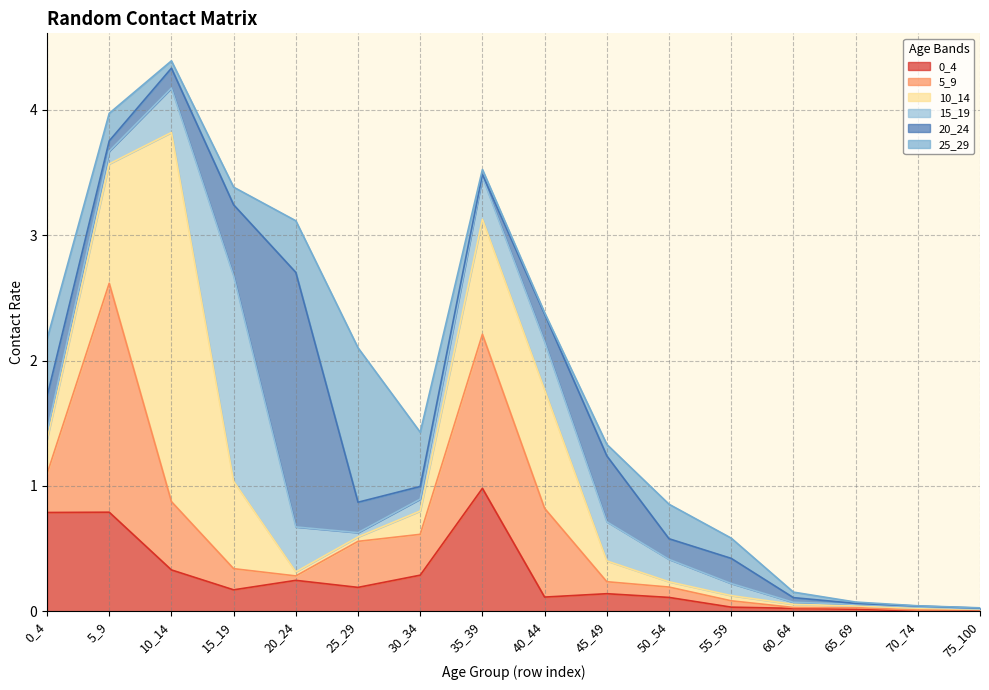

How many lines are shown in the chart?

6